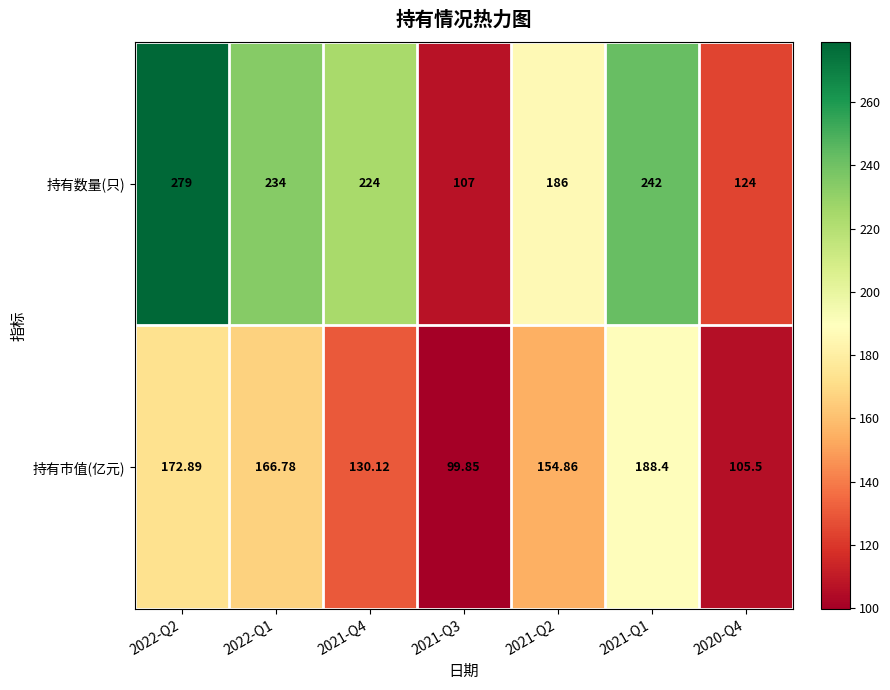

Which series has the widest spread of values?

持有数量(只)